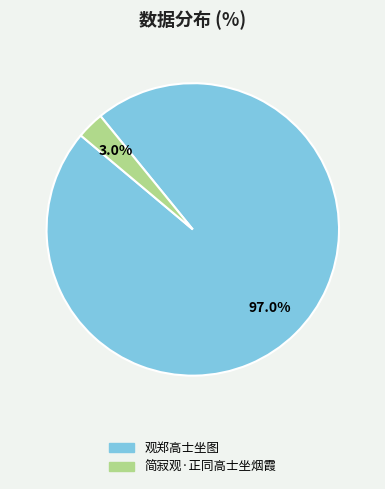

What percentage is the 观郑高士坐图 slice, to the nearest percent?

97%